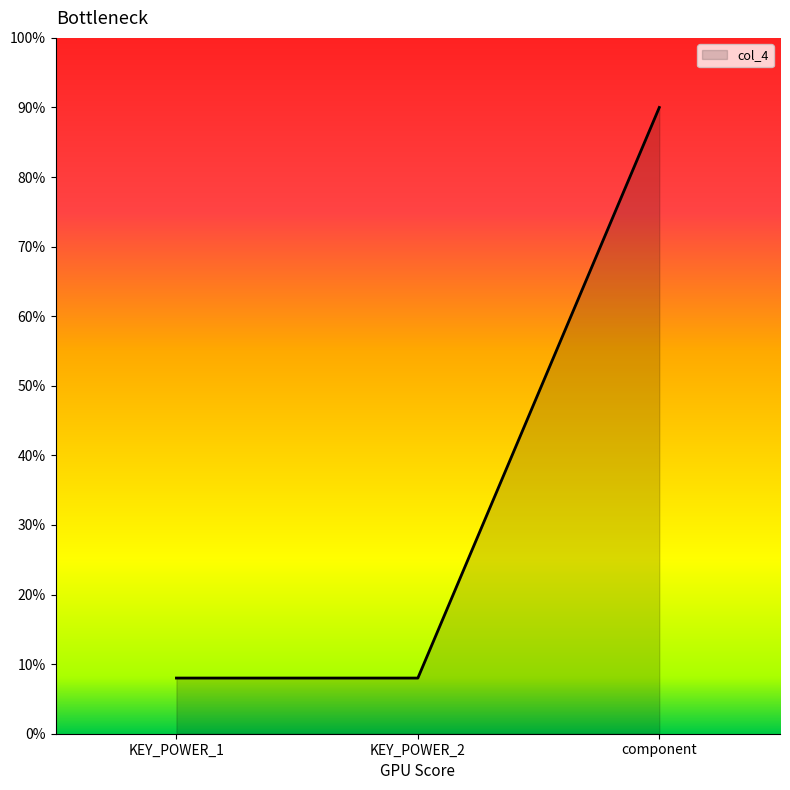

What position from the left is component?

3